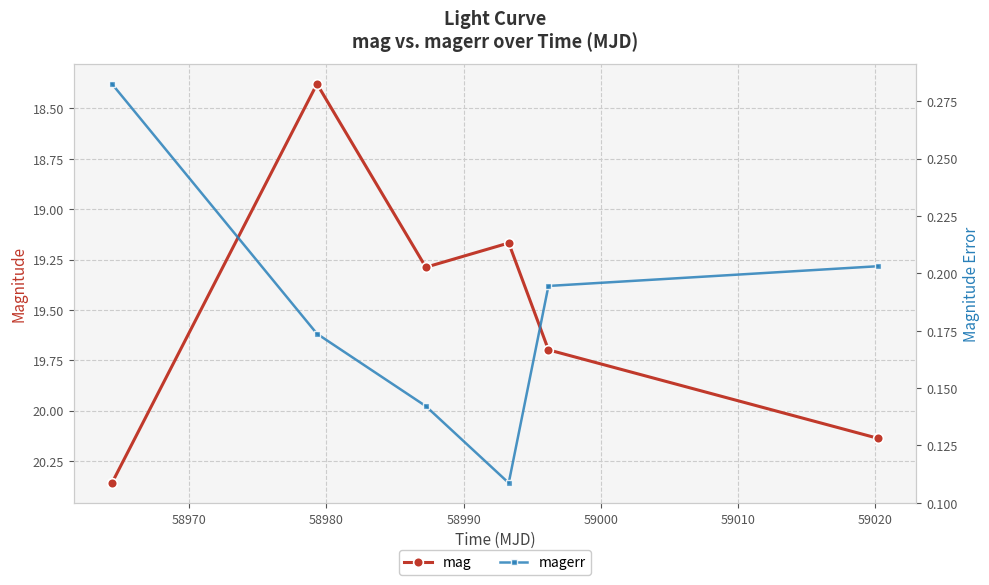

How many data points in mag are less than 19?

1